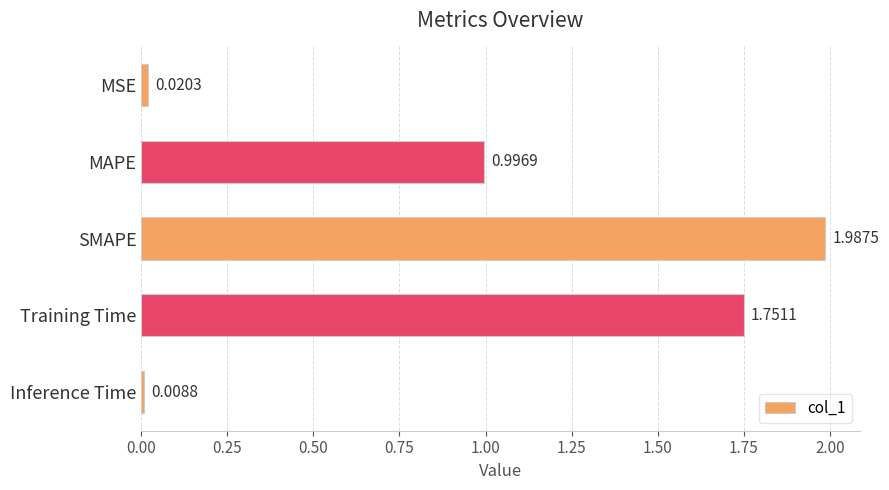

At which category does the chart reach its peak across all series?

SMAPE